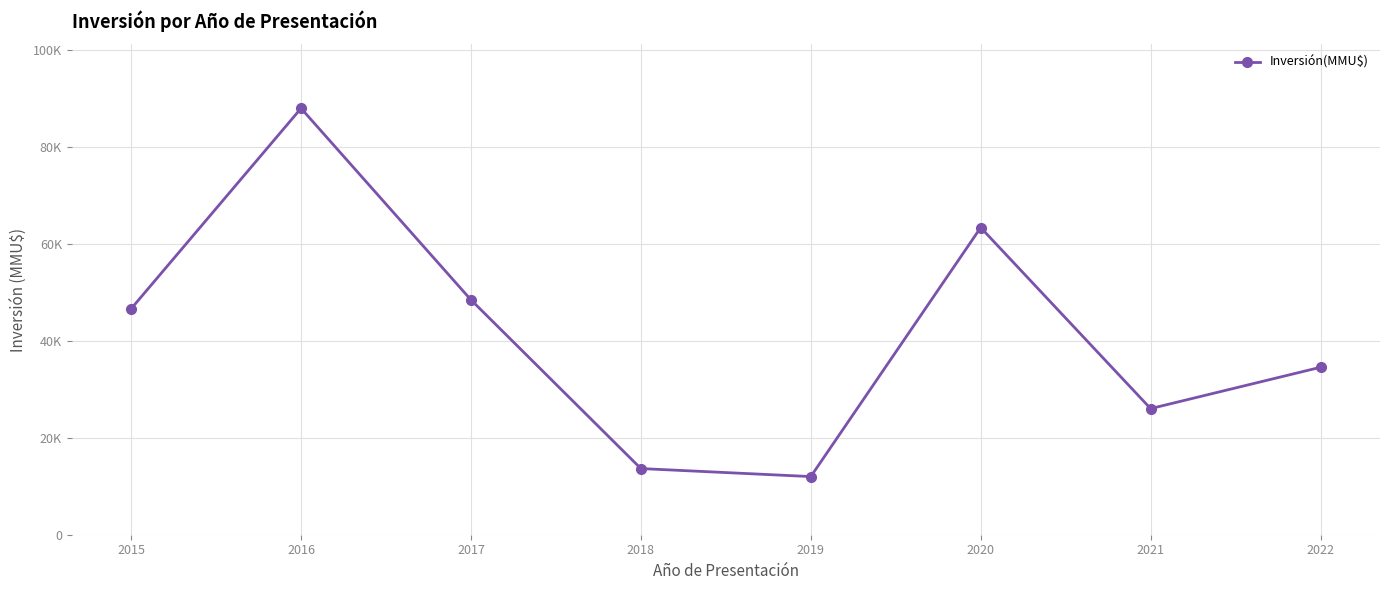

Rank the categories by value from lowest to highest.

2019, 2018, 2021, 2022, 2015, 2017, 2020, 2016